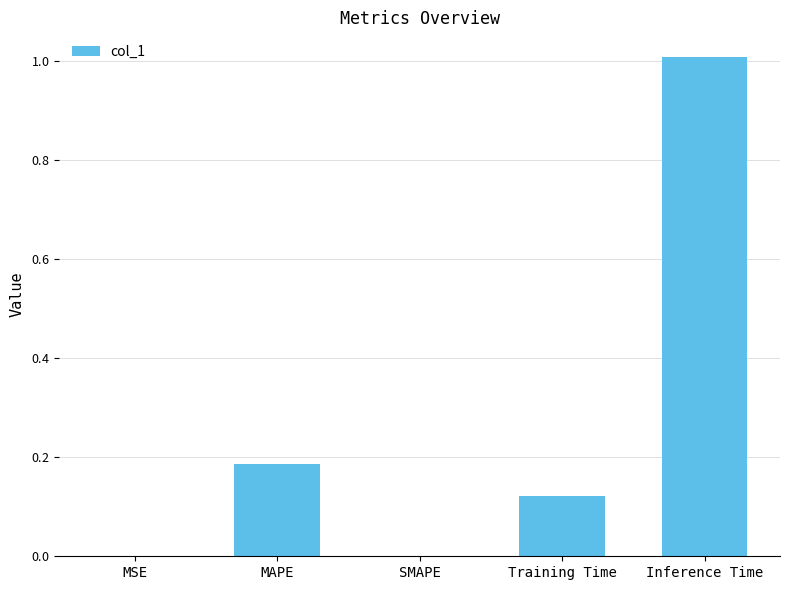

The value at MAPE is 0.2. True or false?

True